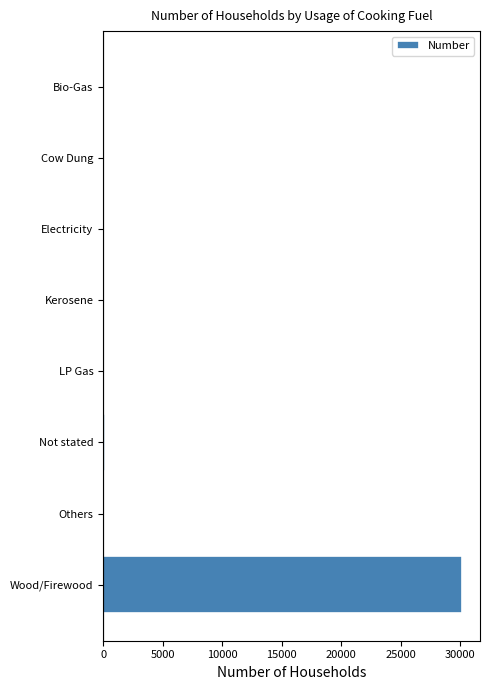

What is the maximum value shown in the chart?

30142